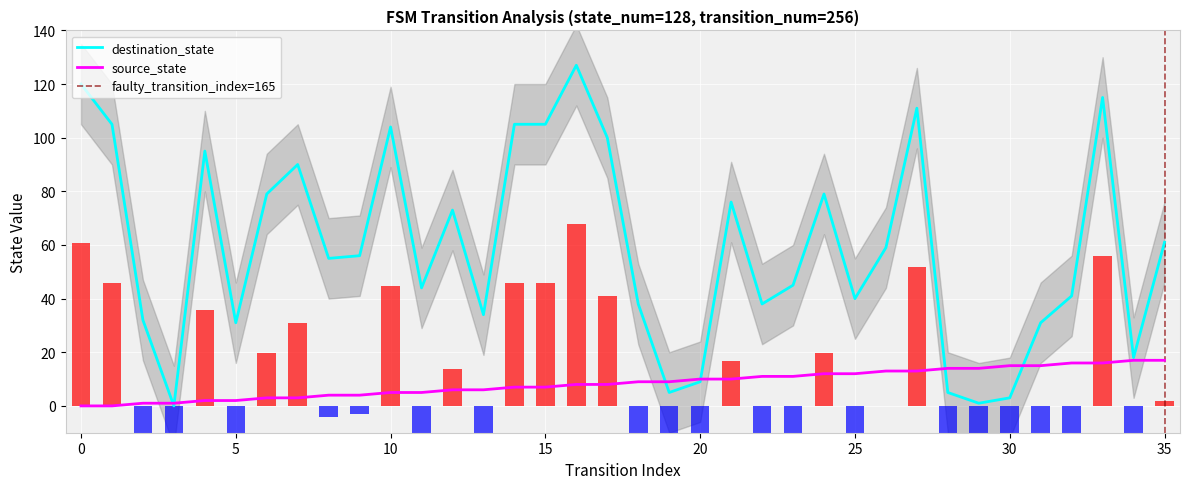

What are all the series names shown in the legend?

source_state, destination_state